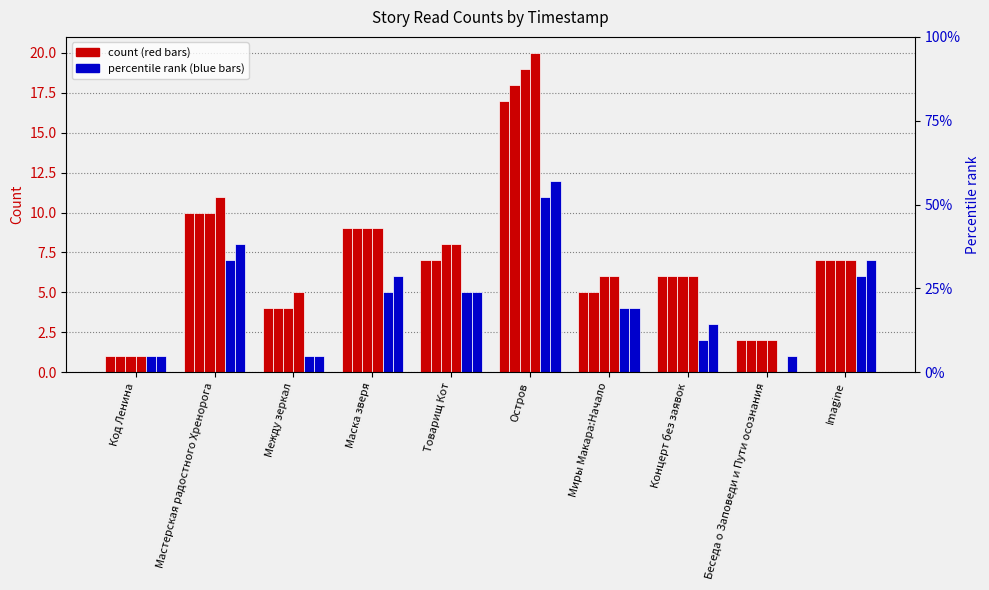

Reading left to right, transcribe all the data shown in this chart.

18.06 10:00: Код Ленина=1	Мастерская радостного Хренорога=10	Между зеркал=4	Маска зверя=9	Товарищ Кот=7	Остров=17	Миры Макара:Начало=5	Концерт без заявок=6	Беседа о Заповеди и Пути осознания=2	Imagine=7
18.06 13:25: Код Ленина=1	Мастерская радостного Хренорога=10	Между зеркал=4	Маска зверя=9	Товарищ Кот=7	Остров=18	Миры Макара:Начало=5	Концерт без заявок=6	Беседа о Заповеди и Пути осознания=2	Imagine=7
18.06 16:05: Код Ленина=1	Мастерская радостного Хренорога=10	Между зеркал=4	Маска зверя=9	Товарищ Кот=8	Остров=19	Миры Макара:Начало=6	Концерт без заявок=6	Беседа о Заповеди и Пути осознания=2	Imagine=7
18.06 16:30: Код Ленина=1	Мастерская радостного Хренорога=11	Между зеркал=5	Маска зверя=9	Товарищ Кот=8	Остров=20	Миры Макара:Начало=6	Концерт без заявок=6	Беседа о Заповеди и Пути осознания=2	Imagine=7
11.06 14:35: Код Ленина=1	Мастерская радостного Хренорога=7	Между зеркал=1	Маска зверя=5	Товарищ Кот=5	Остров=11	Миры Макара:Начало=4	Концерт без заявок=2	Беседа о Заповеди и Пути осознания=0	Imagine=6
12.06 16:30: Код Ленина=1	Мастерская радостного Хренорога=8	Между зеркал=1	Маска зверя=6	Товарищ Кот=5	Остров=12	Миры Макара:Начало=4	Концерт без заявок=3	Беседа о Заповеди и Пути осознания=1	Imagine=7